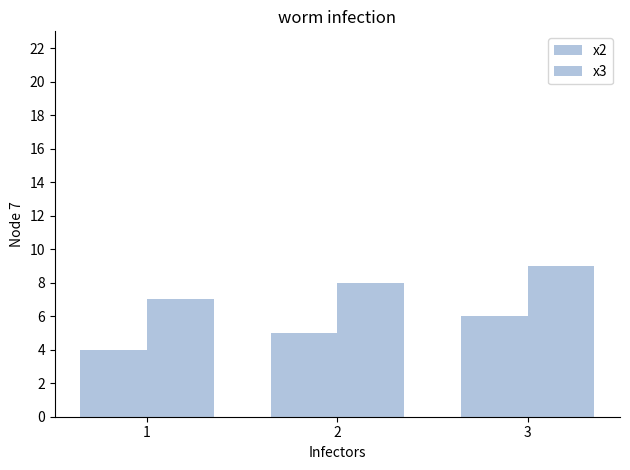

Between 3 and 2, which is larger?

3